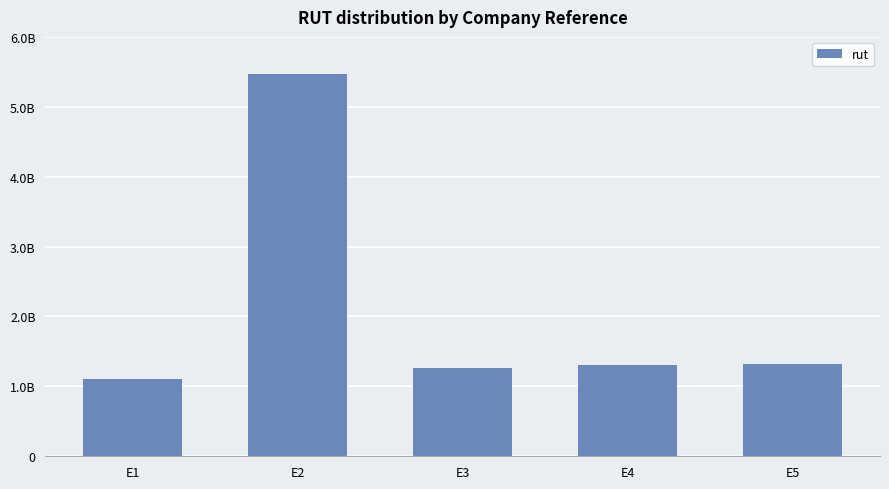

Rank the categories by value from lowest to highest.

E1, E3, E4, E5, E2